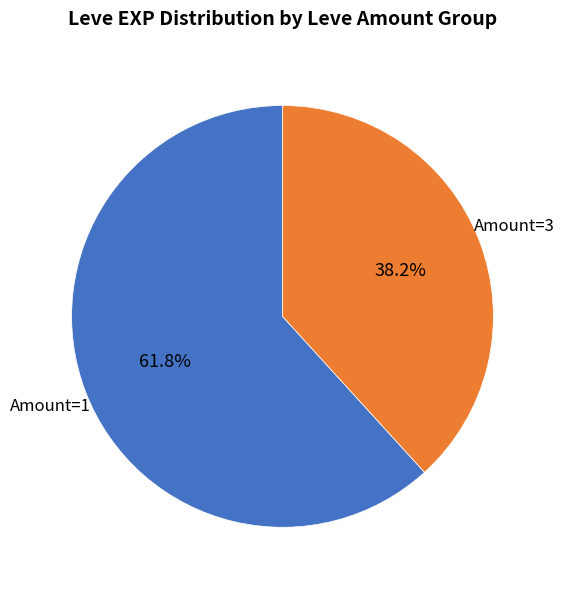

Does any single category account for the majority?

Yes